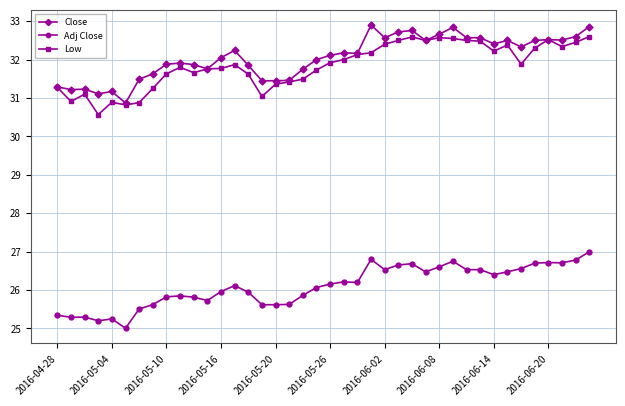

True or false: Close has more than 1 points higher than both neighbors.

True